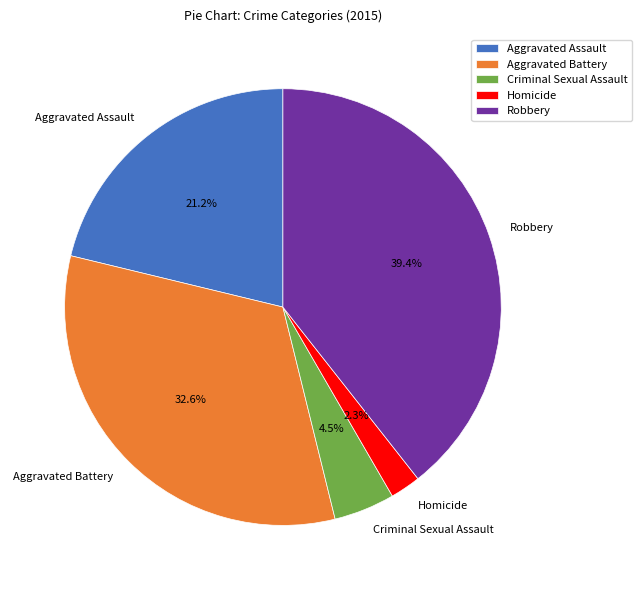

To the nearest percent, what is the difference between the largest and smallest slice percentages?

37%